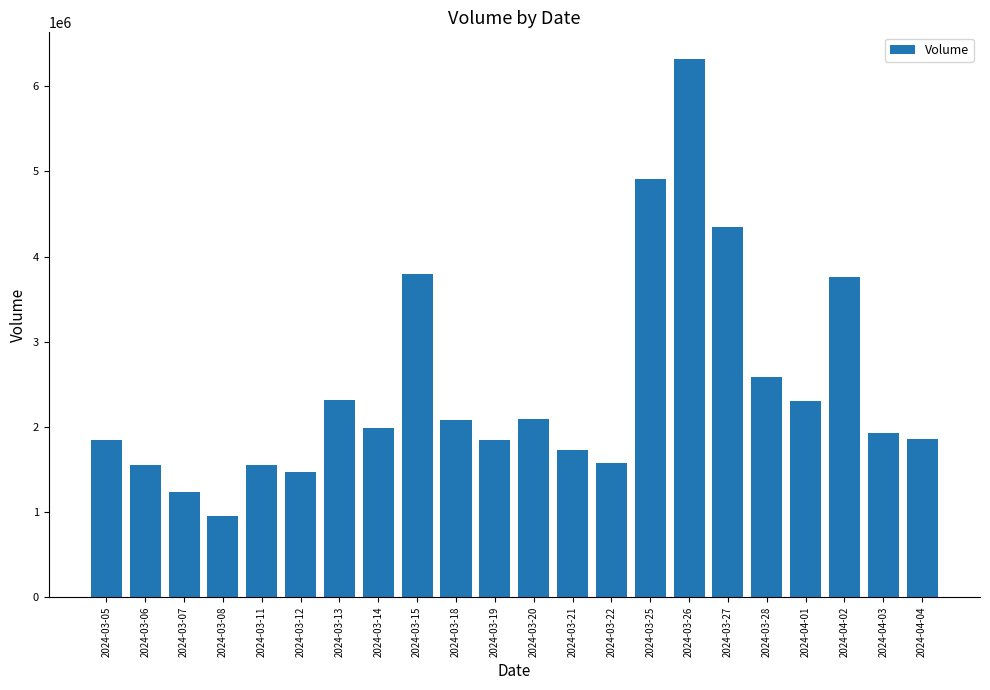

What is the change in value from 2024-03-18 to 2024-03-28?

+502600